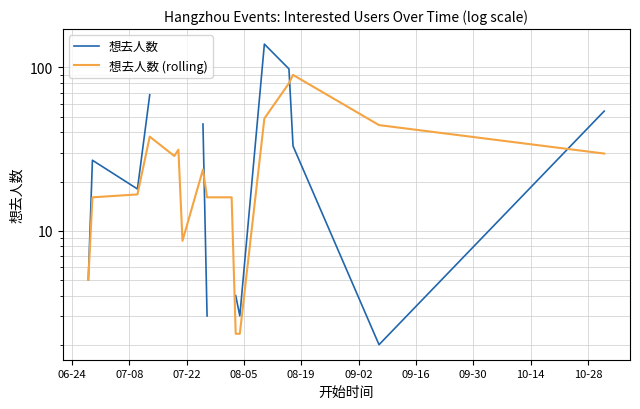

Which series has the largest total across all categories?

想去人数 (rolling)